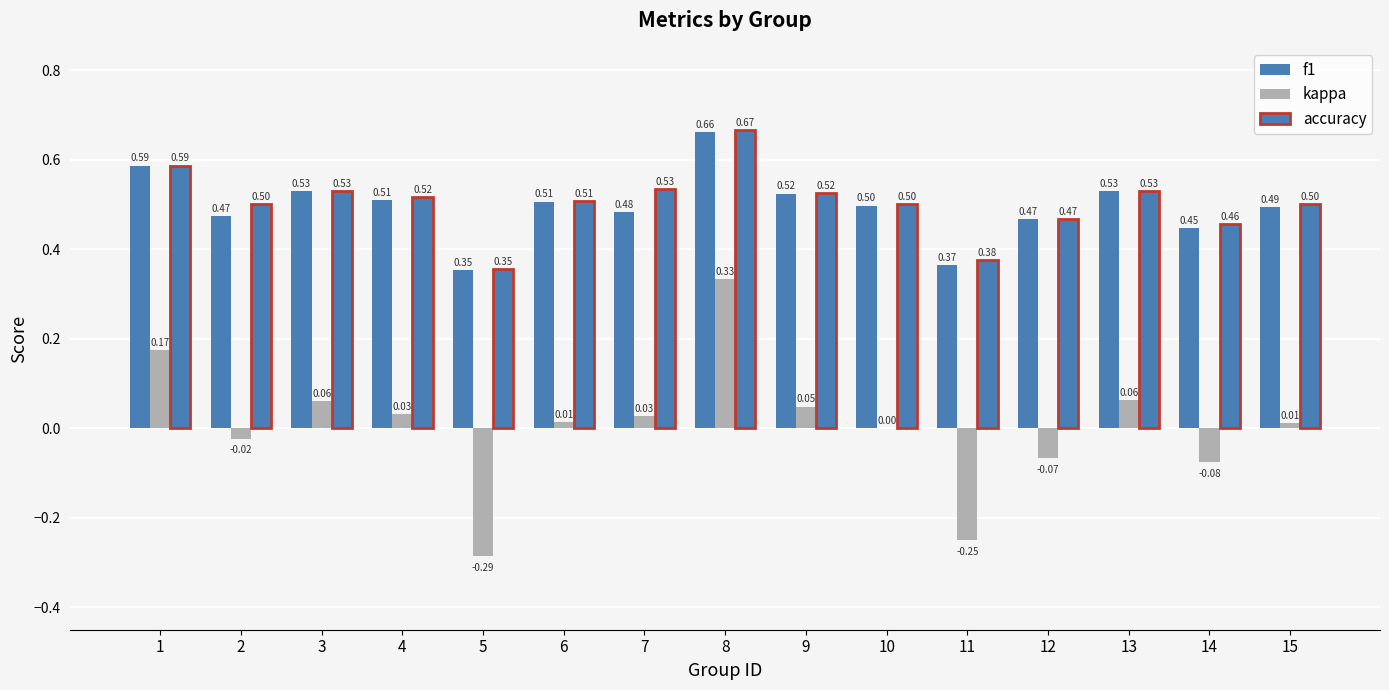

Are the bars grouped side by side (vs. stacked)?

Yes